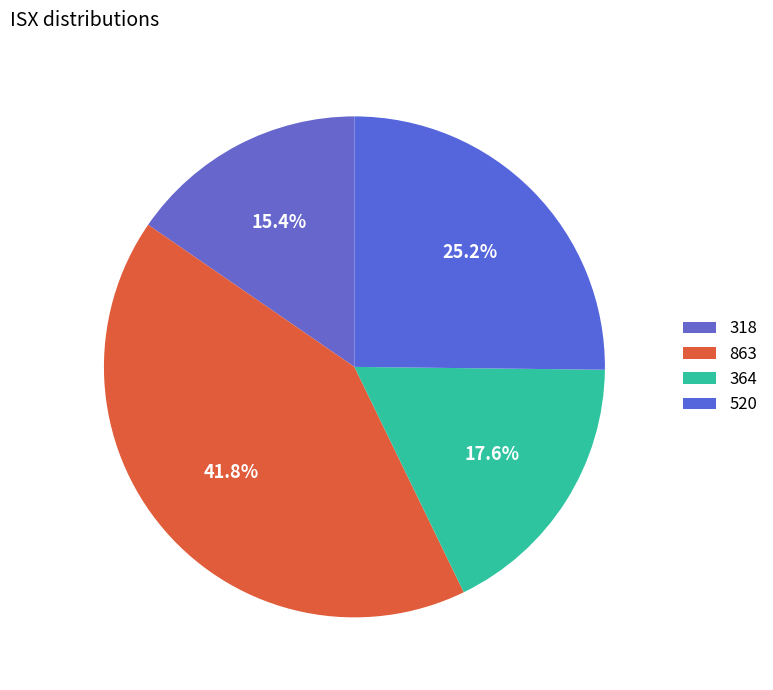

How much of the chart is everything except 364?

82.4%